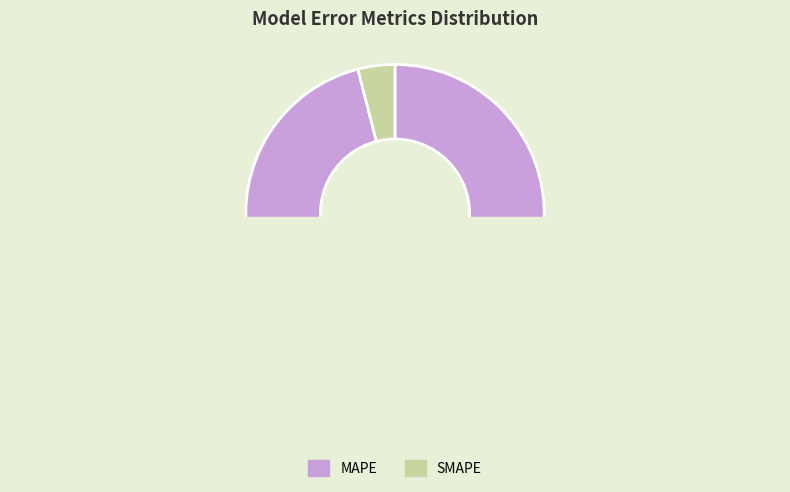

Which category has the smallest portion of the pie?

SMAPE